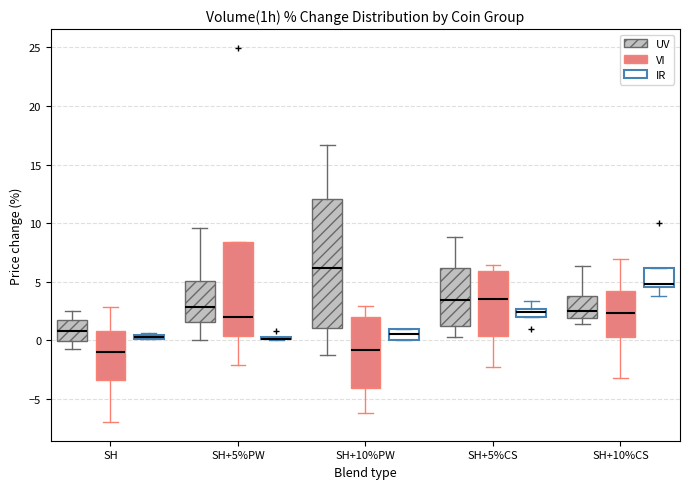

Comparing the boxes themselves (not the whiskers), which one is the tallest?

SH+10%PW (UV)